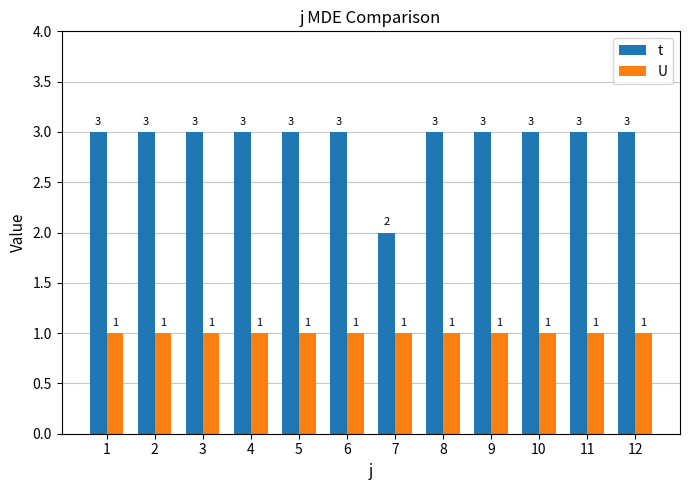

What is the maximum value for t?

3